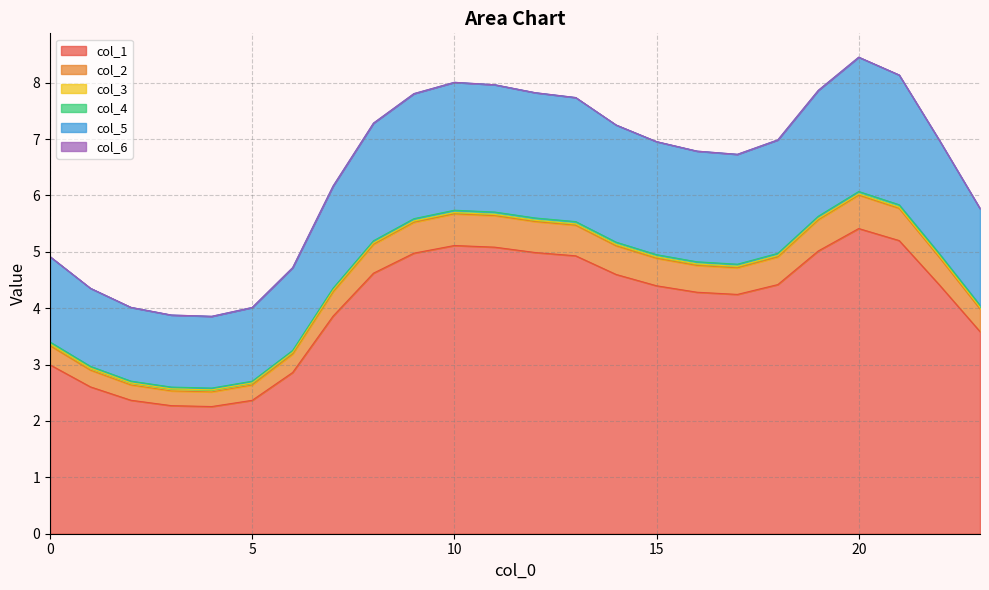

Is it true that col_6 equals 8.2 at 8?

False